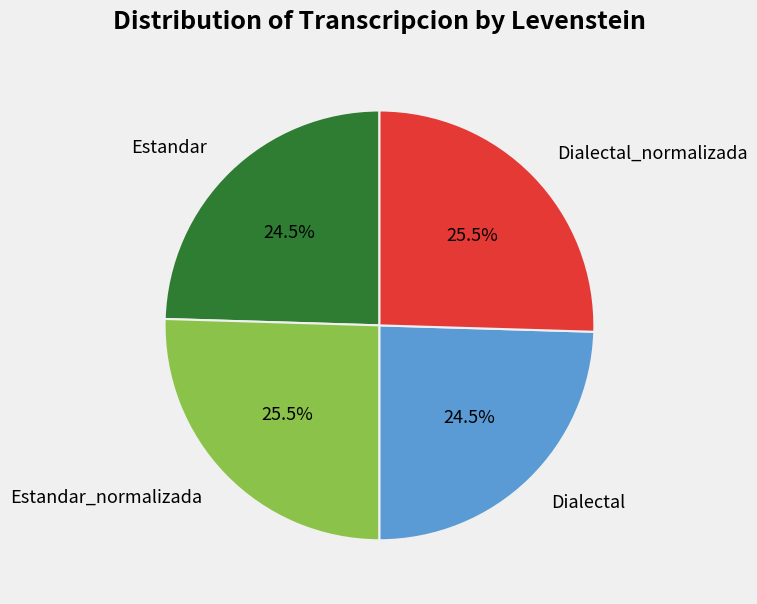

Does Estandar represent more than half of the total?

No